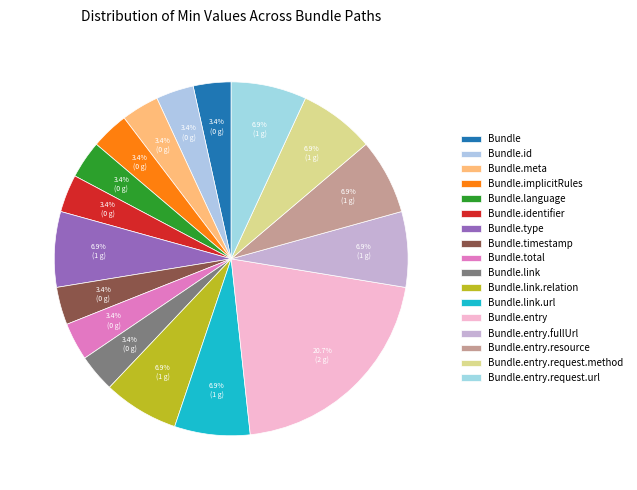

Rank the categories by value from lowest to highest.

Bundle, Bundle.id, Bundle.meta, Bundle.implicitRules, Bundle.language, Bundle.identifier, Bundle.timestamp, Bundle.total, Bundle.link, Bundle.type, Bundle.link.relation, Bundle.link.url, Bundle.entry.fullUrl, Bundle.entry.resource, Bundle.entry.request.method, Bundle.entry.request.url, Bundle.entry